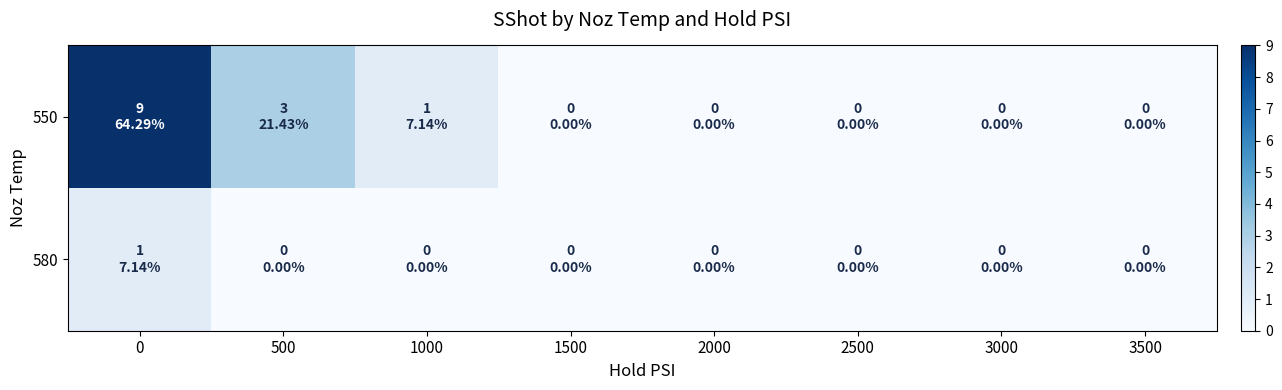

Which series has the largest total across all categories?

550